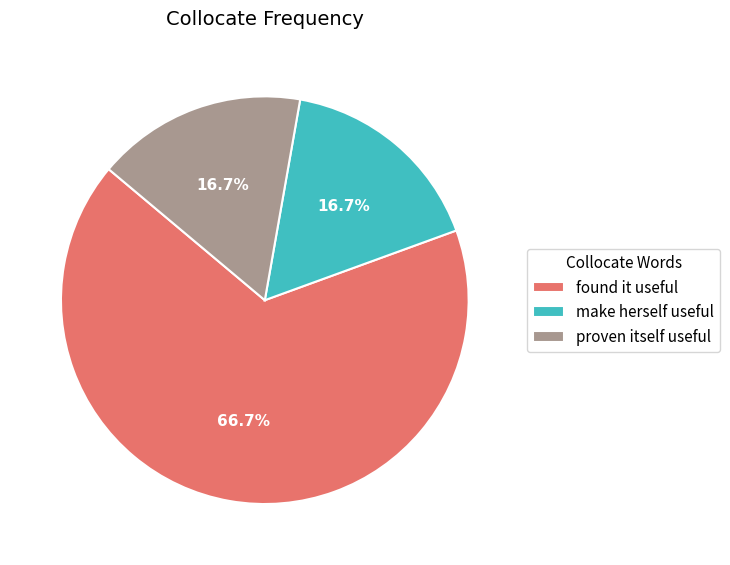

True or false: found it useful accounts for 67% of the total.

True